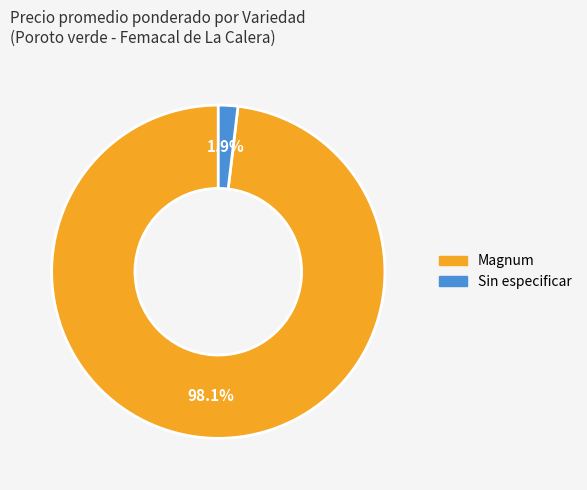

Count the number of slices in the pie.

2